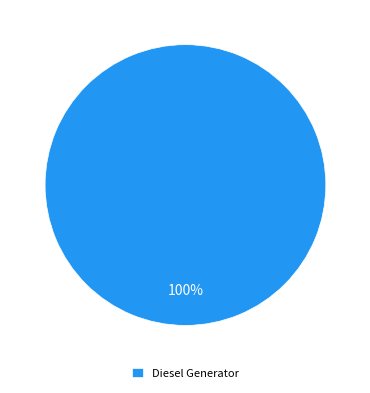

Is Diesel Generator the majority of the pie?

Yes